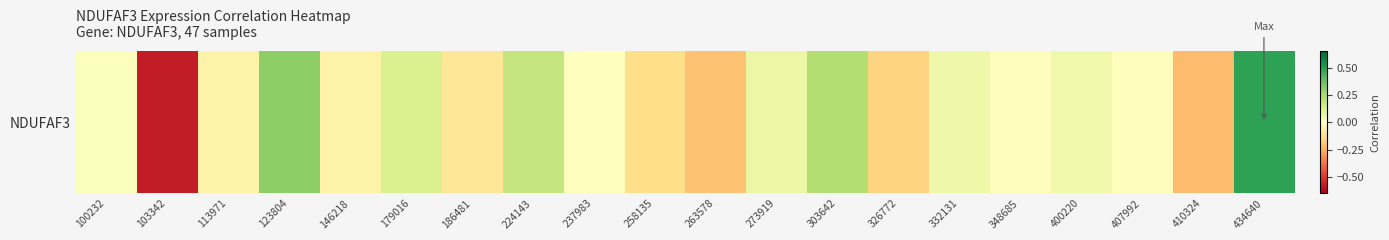

What is the difference between the second highest and second lowest values?

0.5